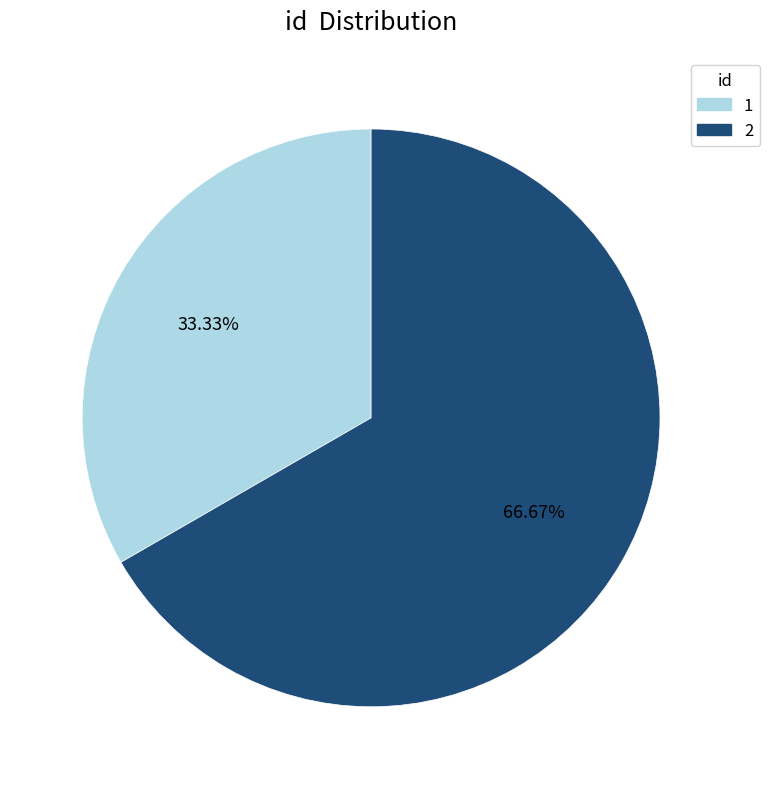

Is 1 the majority of the pie?

No